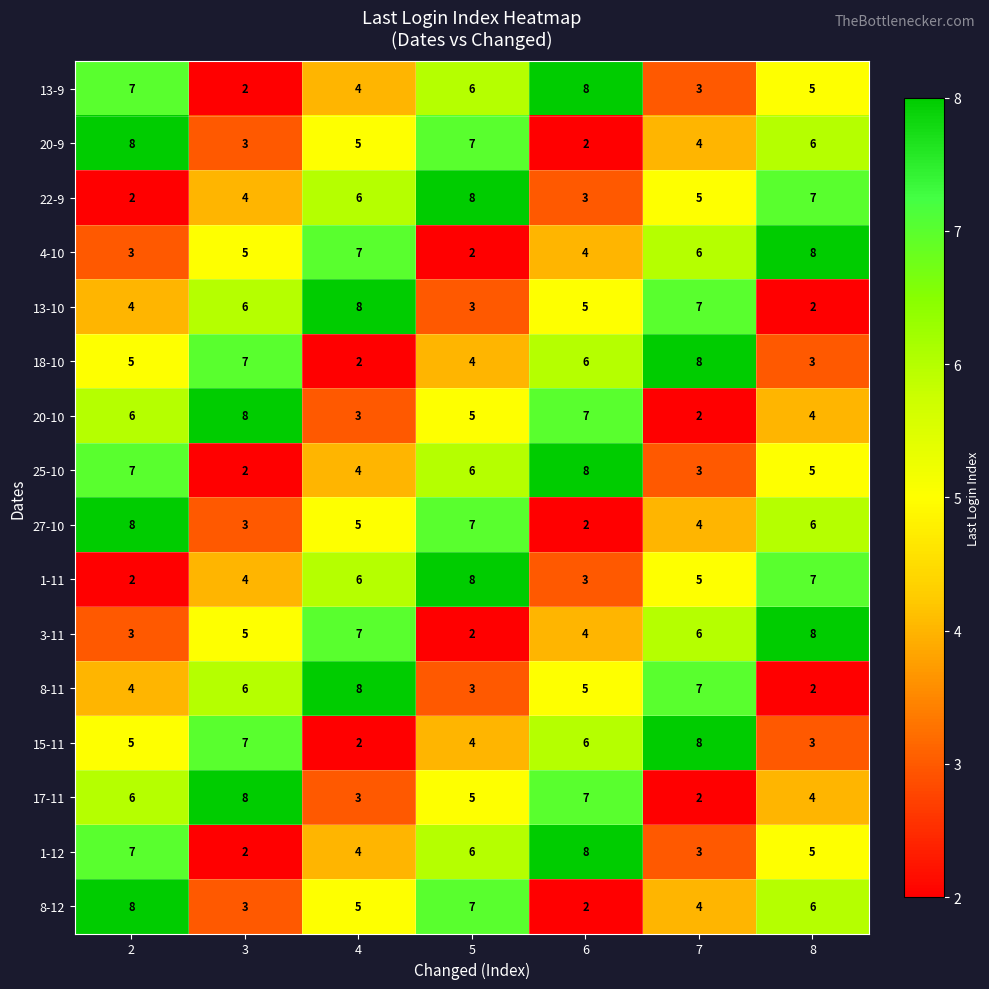

At which category is the sum across all series the highest?

2